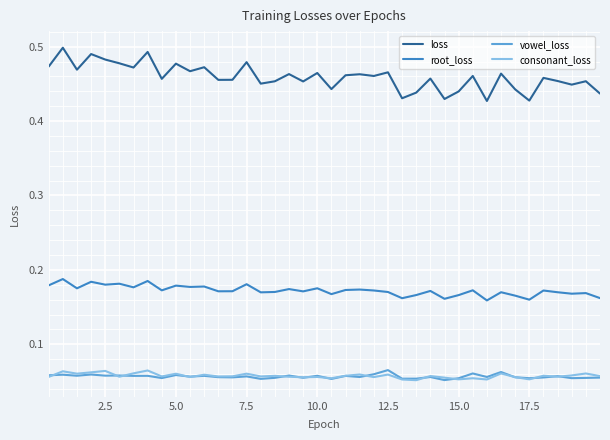

True or false: root_loss and vowel_loss cross at least once.

False